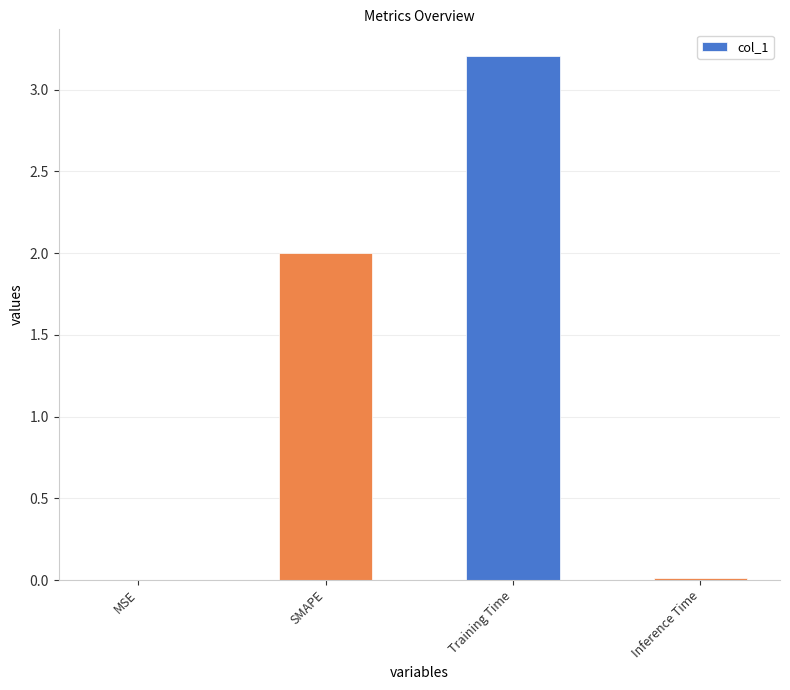

The chart shows a value of 1.3 at SMAPE. True or false?

False